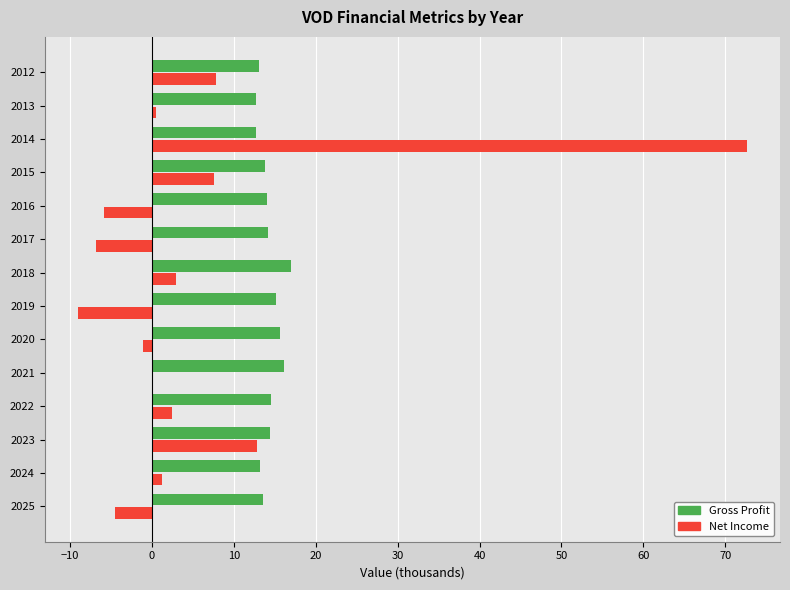

True or false: Gross Profit has a value of 15.7 at 2020.

True